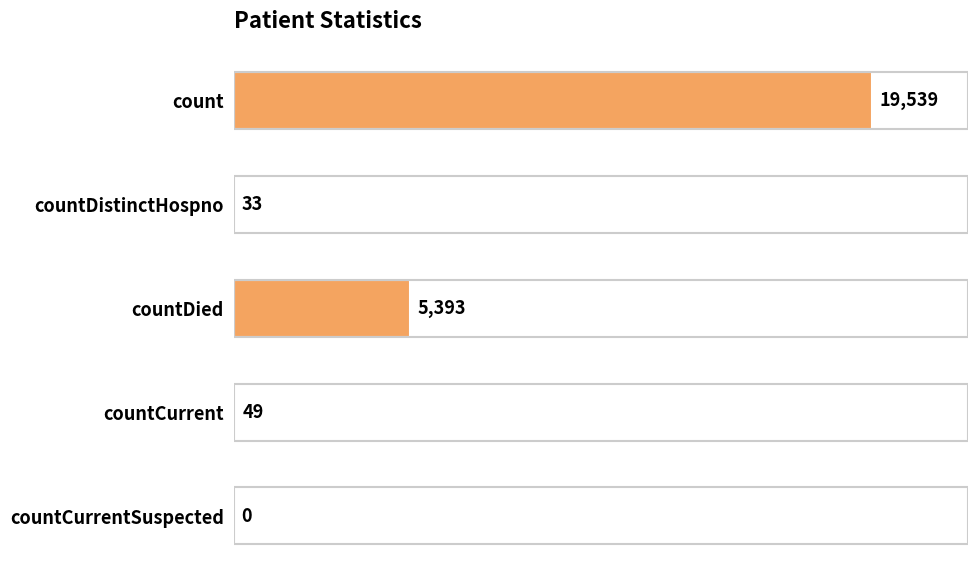

Are the bars horizontal?

Yes